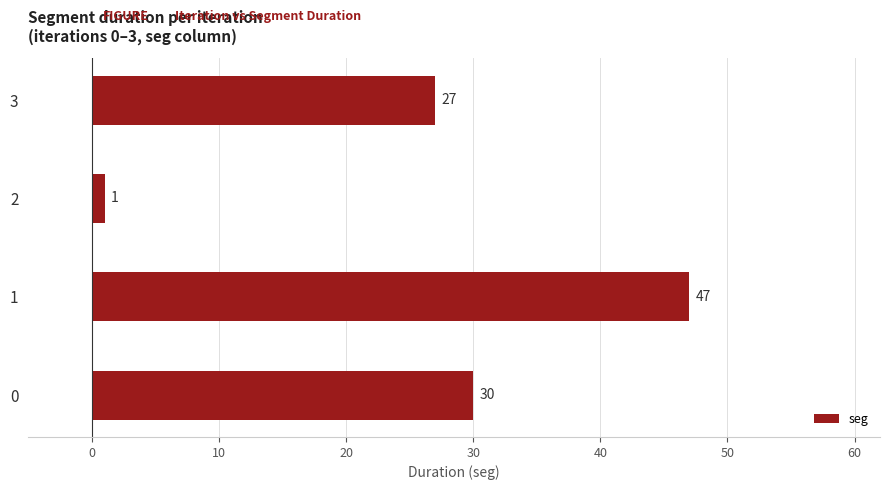

What is the sum of all values?

105